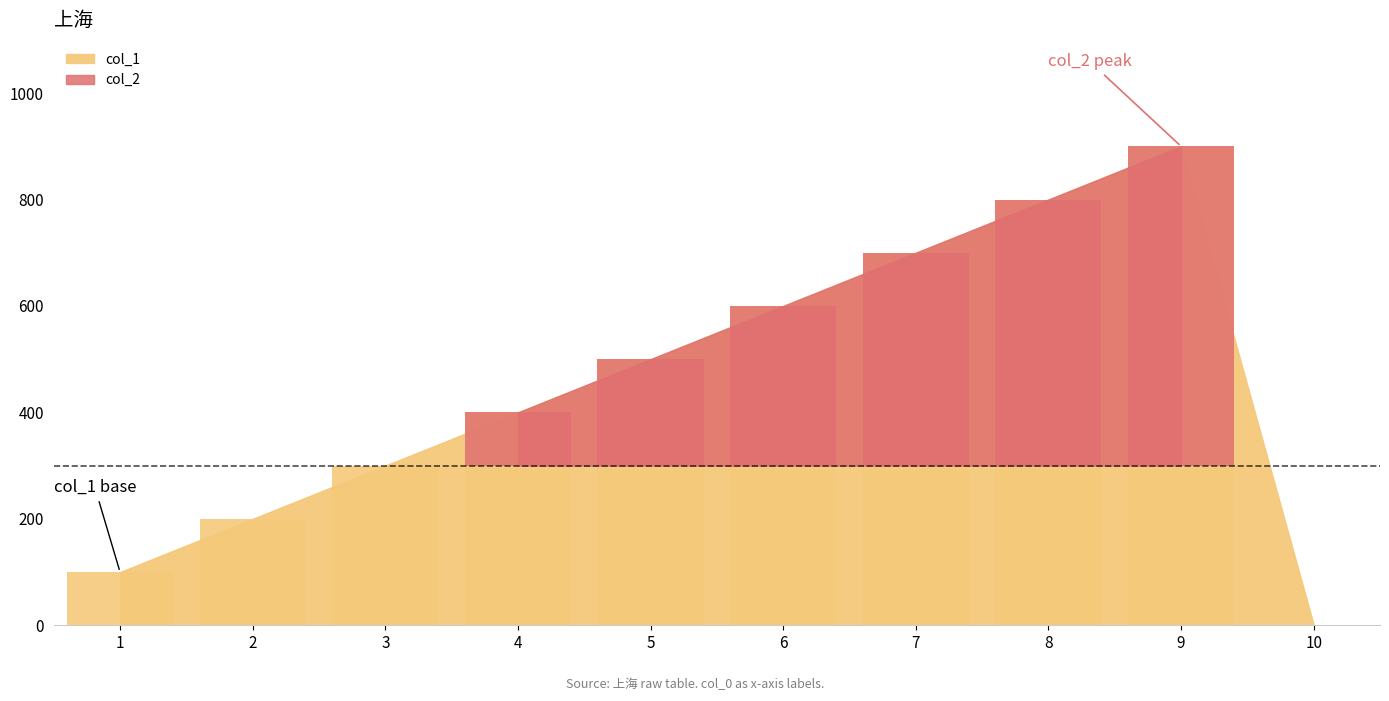

List the labels in order of col_2 value, smallest first.

10, 1, 2, 3, 4, 5, 6, 7, 8, 9